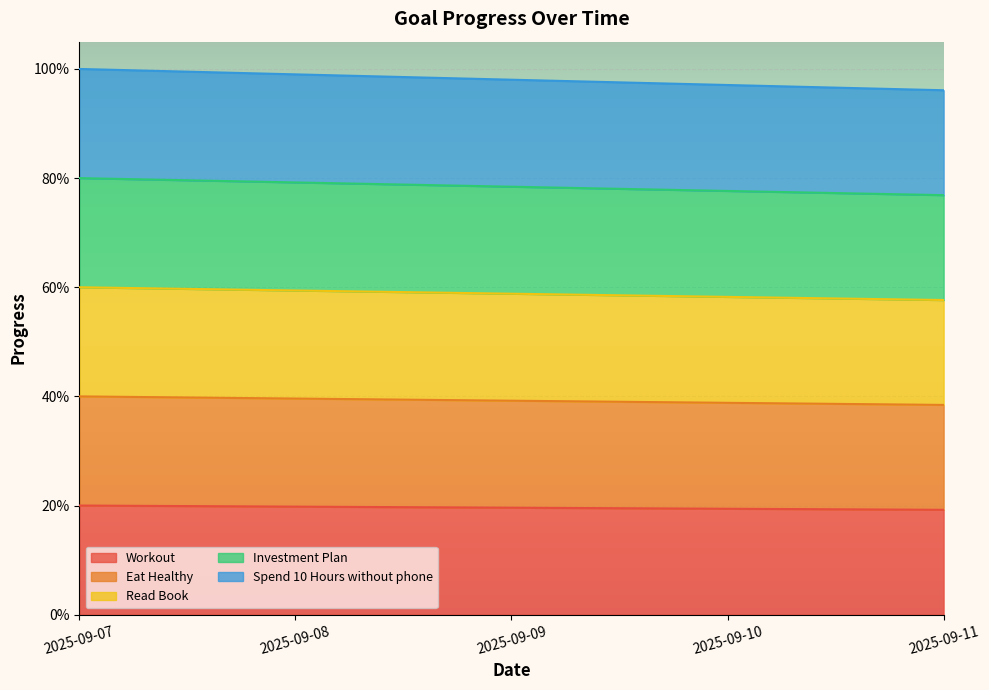

Which has a higher value, 2025-09-11 or 2025-09-09?

2025-09-09